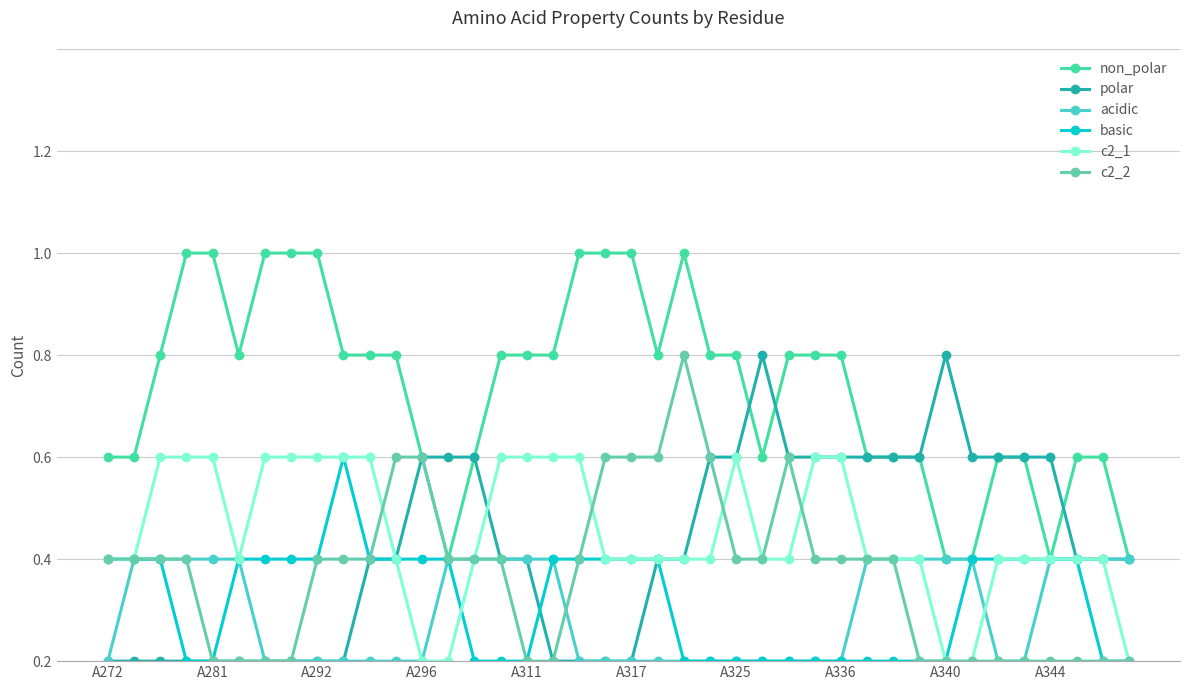

Which series ends up on top after the final intersection of c2_1 and c2_2?

c2_1